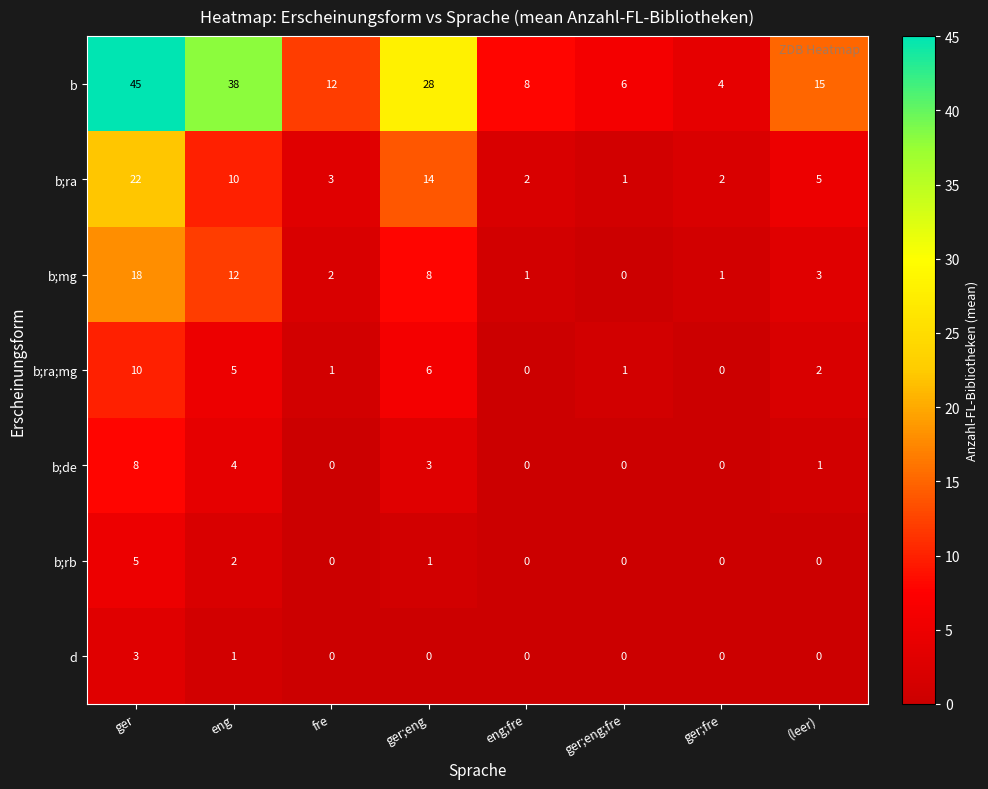

What is the average value of the b;ra series?

7